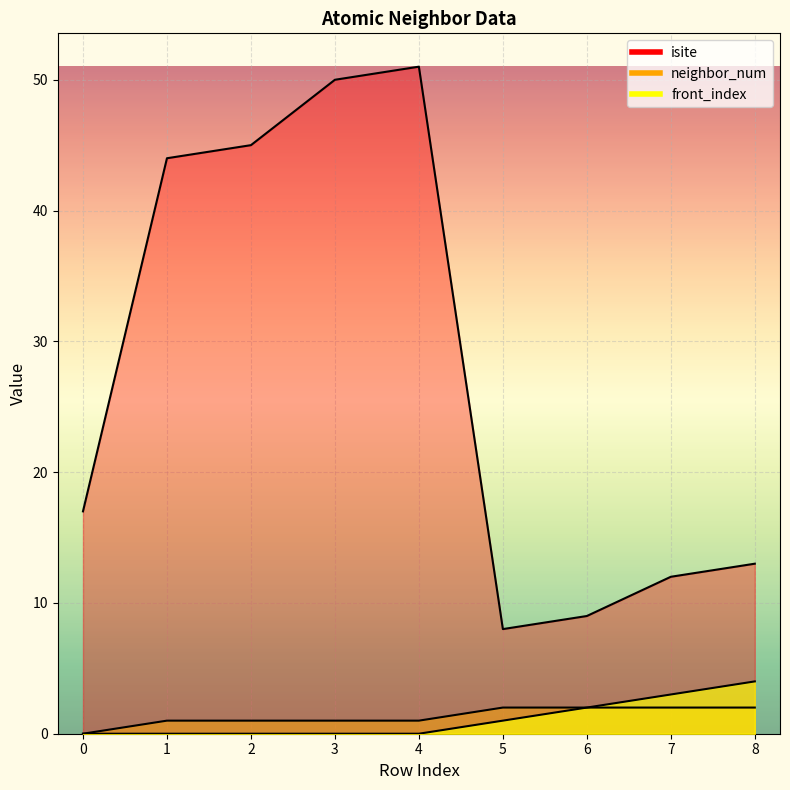

Which series changed the most between 2 and 6?

isite